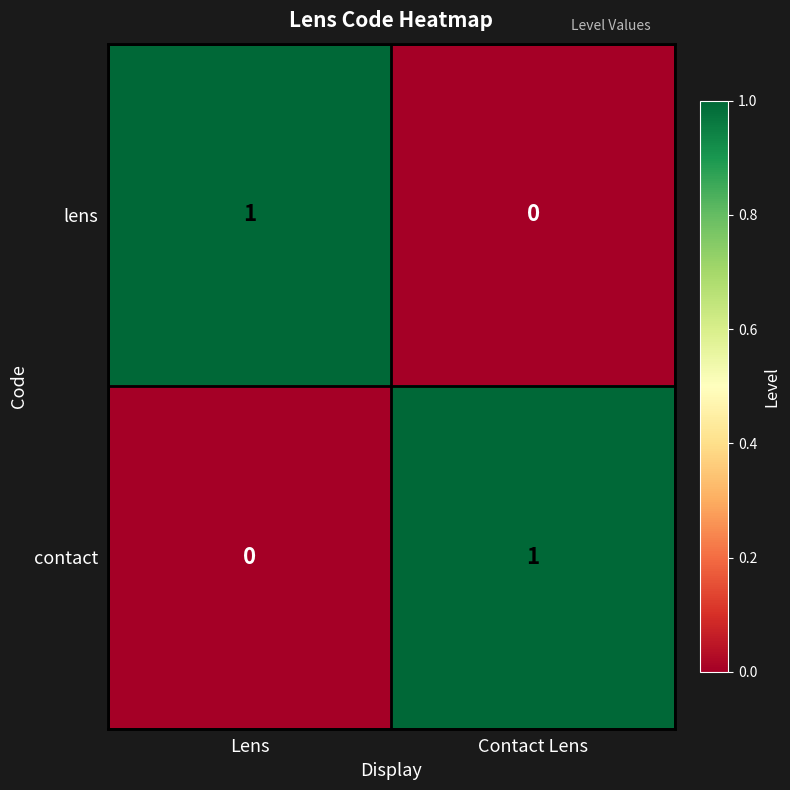

At Contact Lens, list the series in order from largest to smallest.

contact, lens